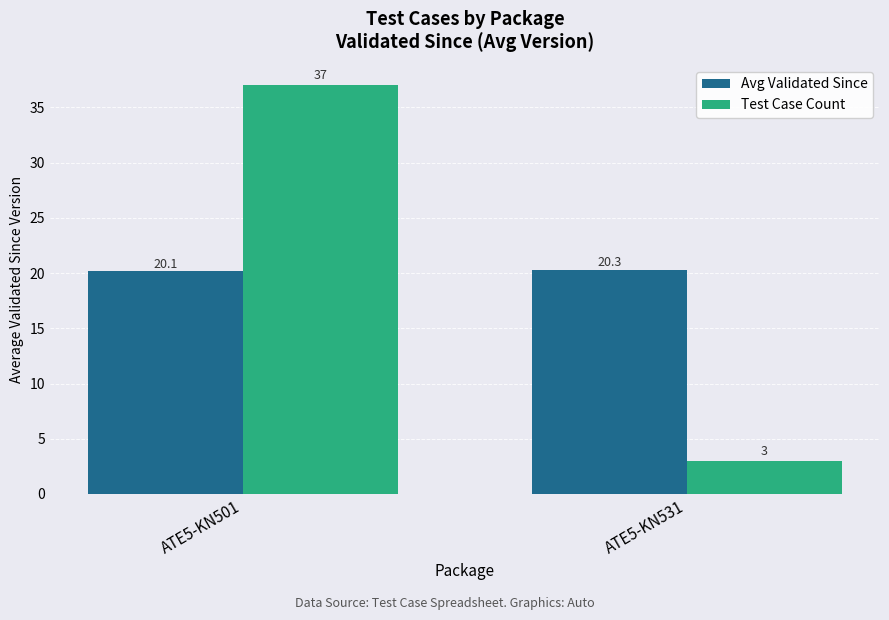

True or false: Test Case Count has a value of 4.4 at ATE5-KN531.

False